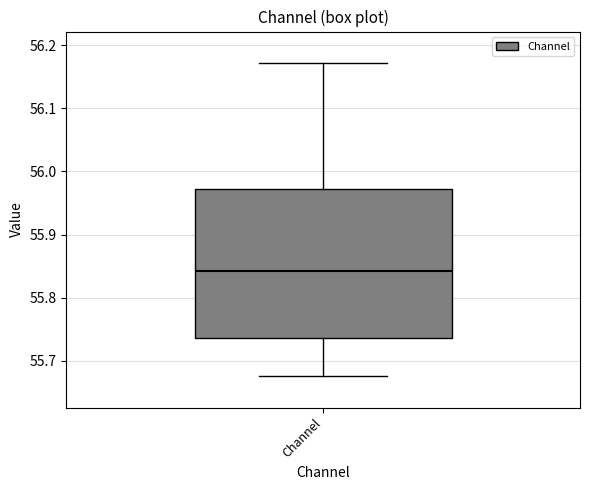

Where is the lower edge of the box for Channel on the y-axis? The values are not printed on the chart, so give them approximately, as read against the axis.

55.74